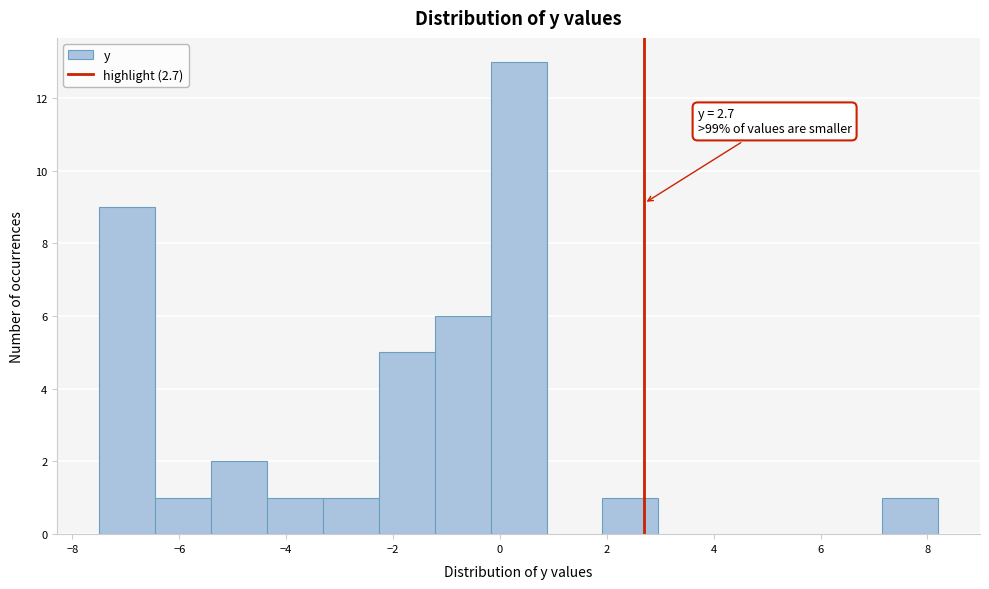

Which range on the x-axis has the tallest bar?

-0.2 to 0.8